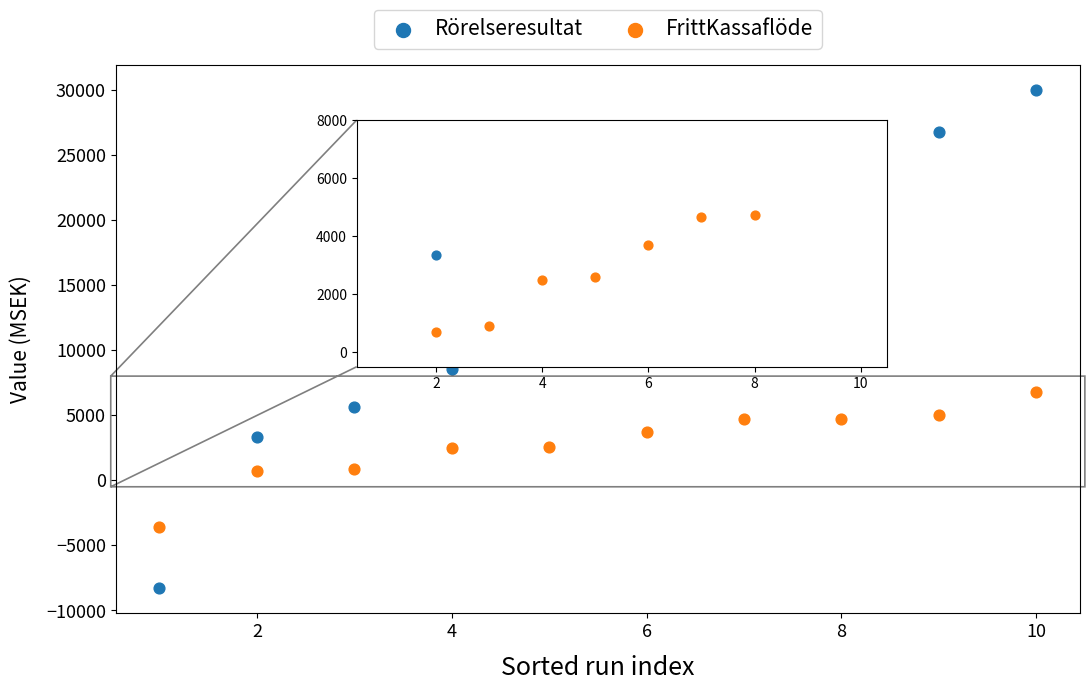

Which series has the largest Y range (max minus min)?

Rörelseresultat